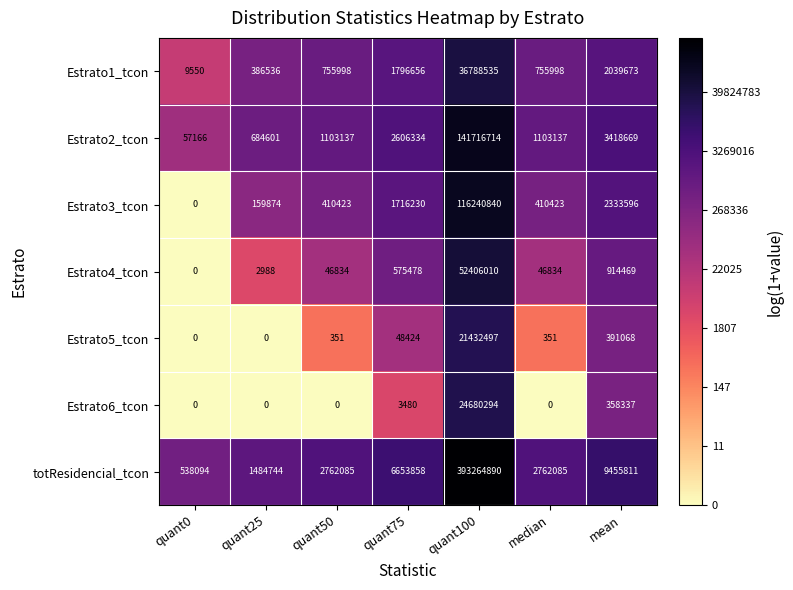

What is the difference between the Estrato3_tcon values at median and quant0?

410423